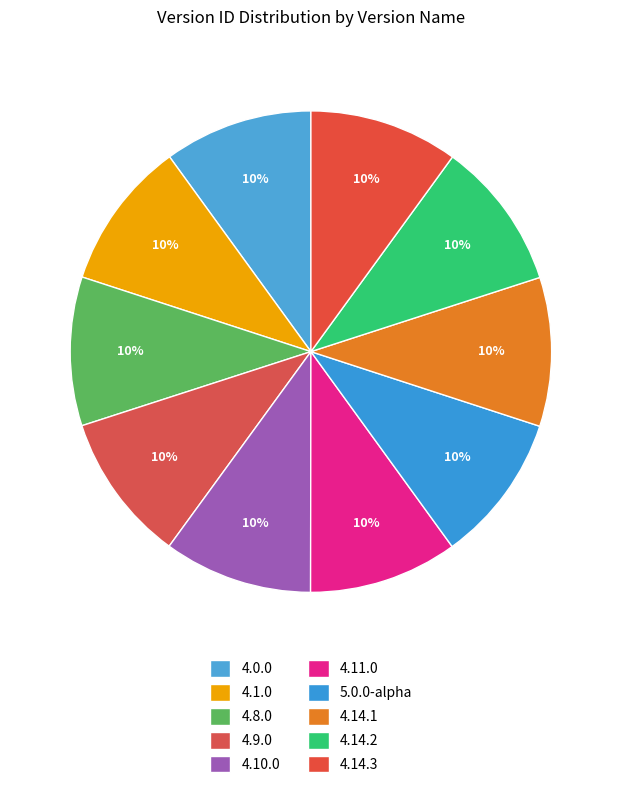

Count the number of slices in the pie.

10